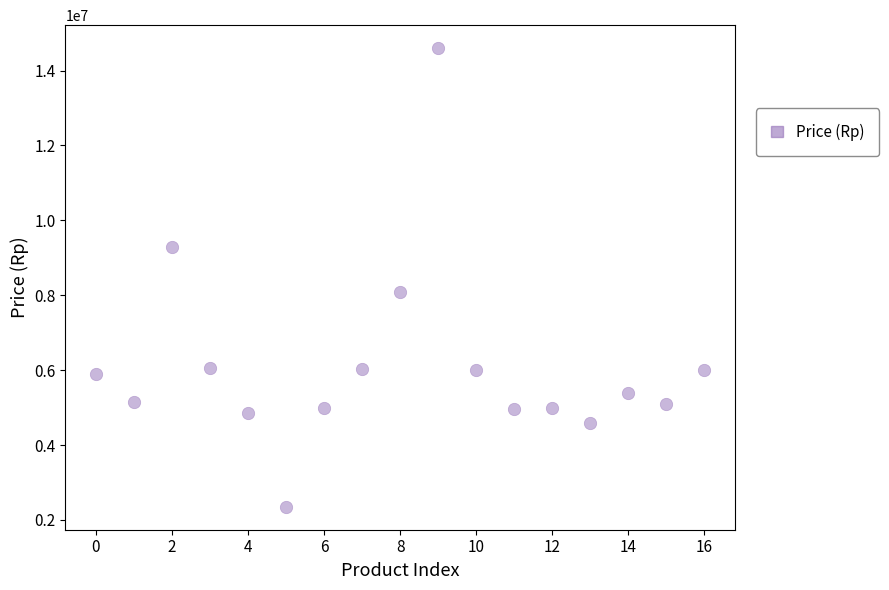

What is the range of Y values (max minus min)?

12249000